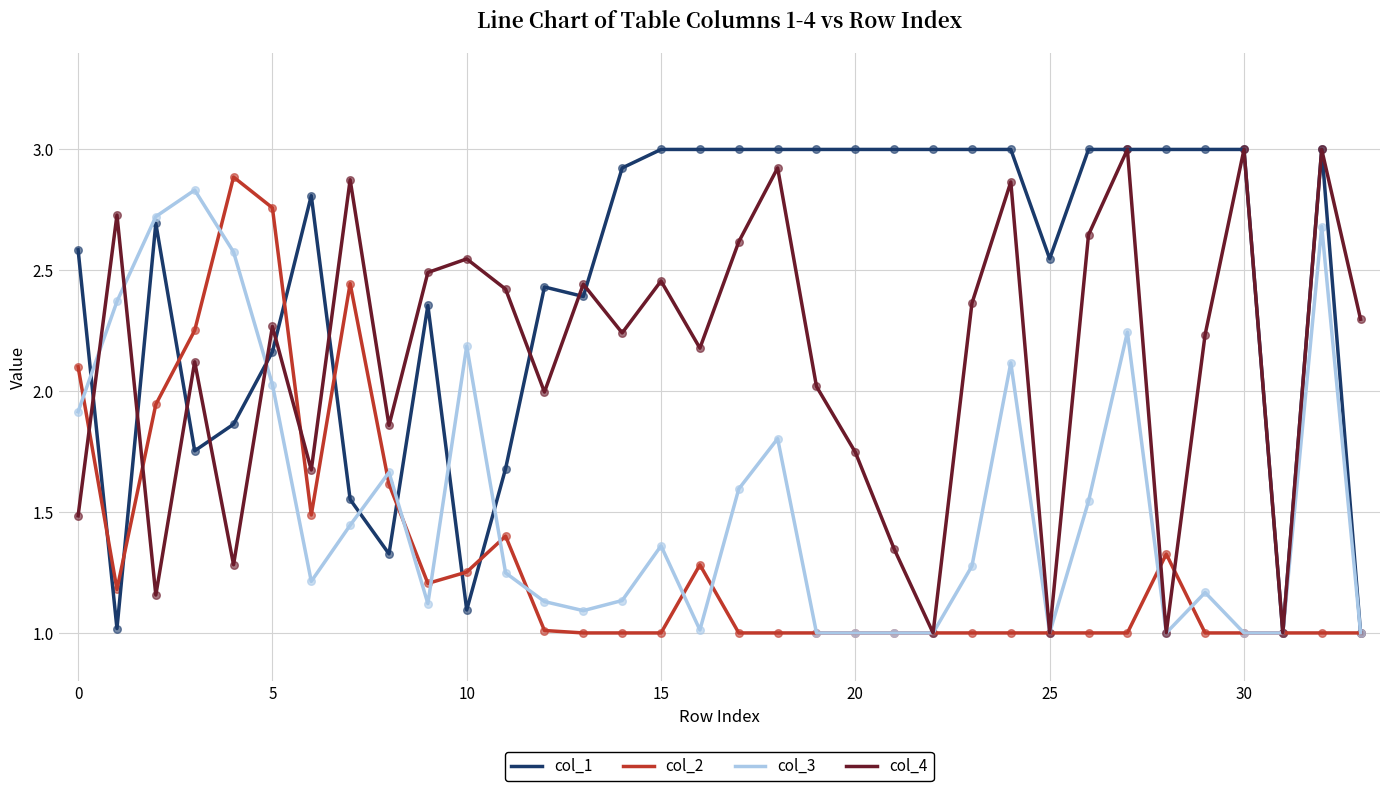

Which series has the largest total across all categories?

col_1